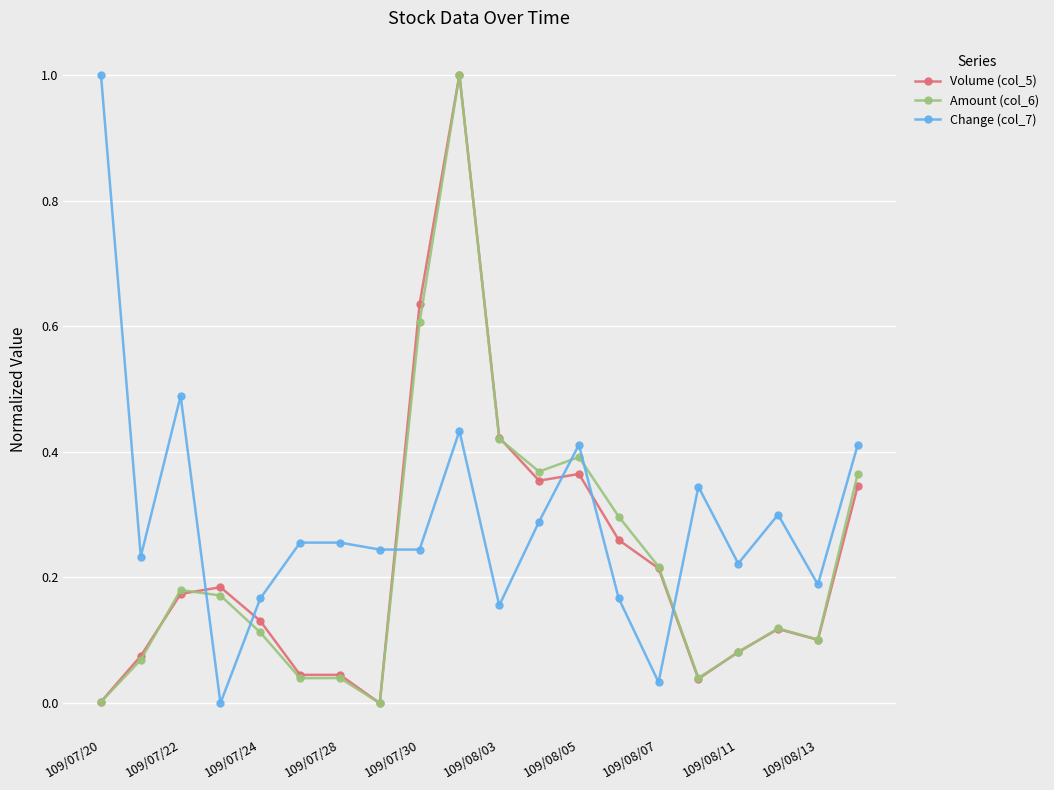

True or false: Change (col_7) has more than 0 points higher than both neighbors.

True